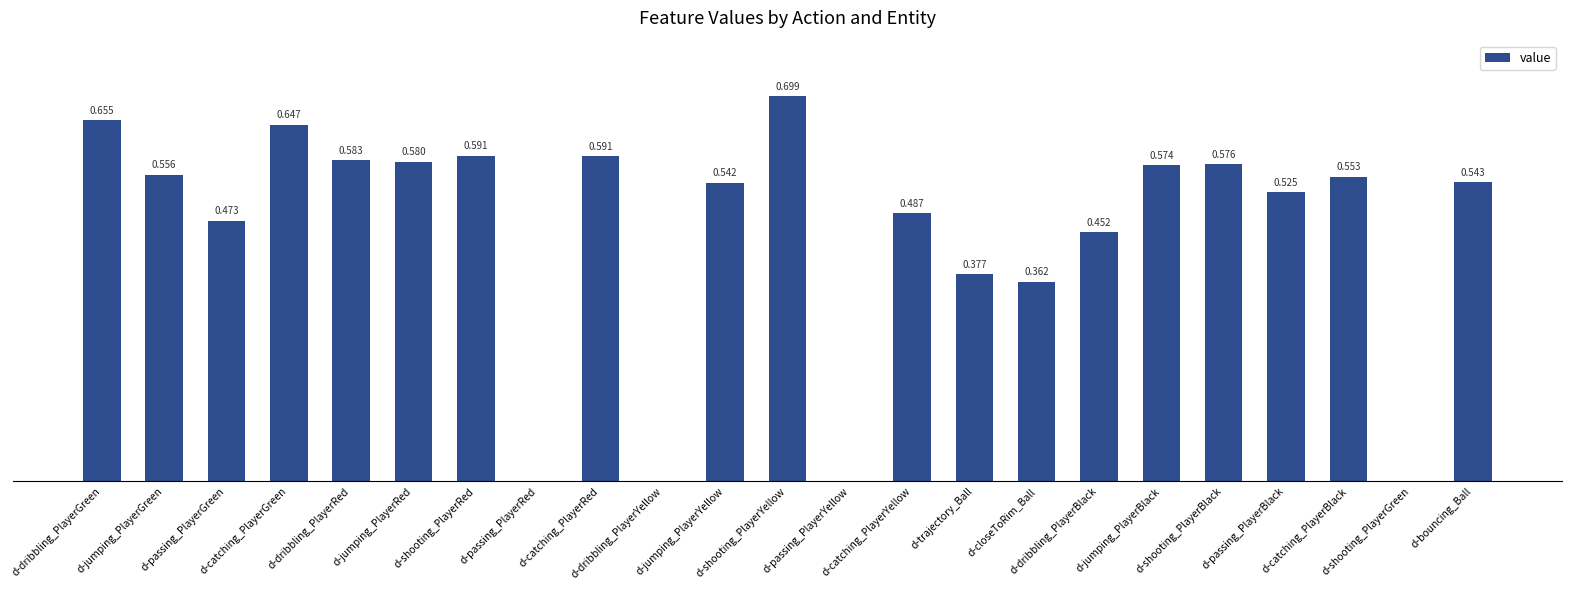

Are the bars horizontal?

No